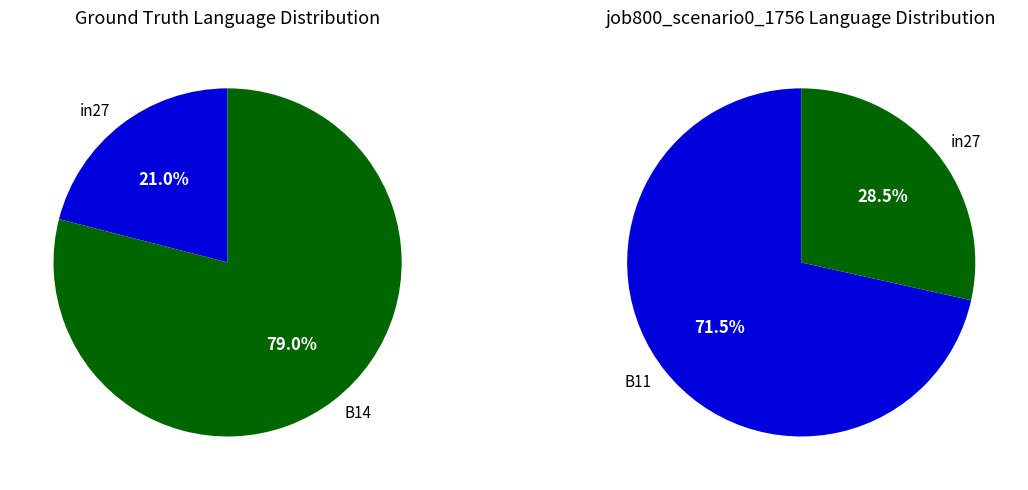

How many segments does this pie chart have?

3